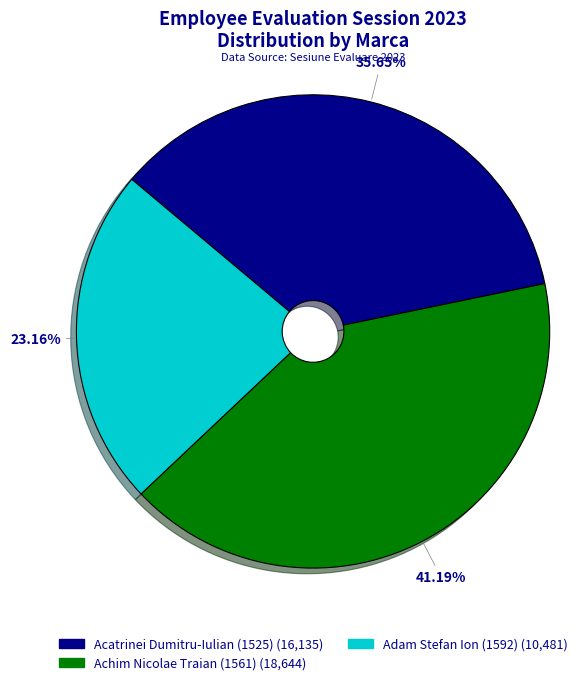

To the nearest percent, what is the combined percentage of Achim Nicolae Traian (1561) and Adam Stefan Ion (1592)?

64%